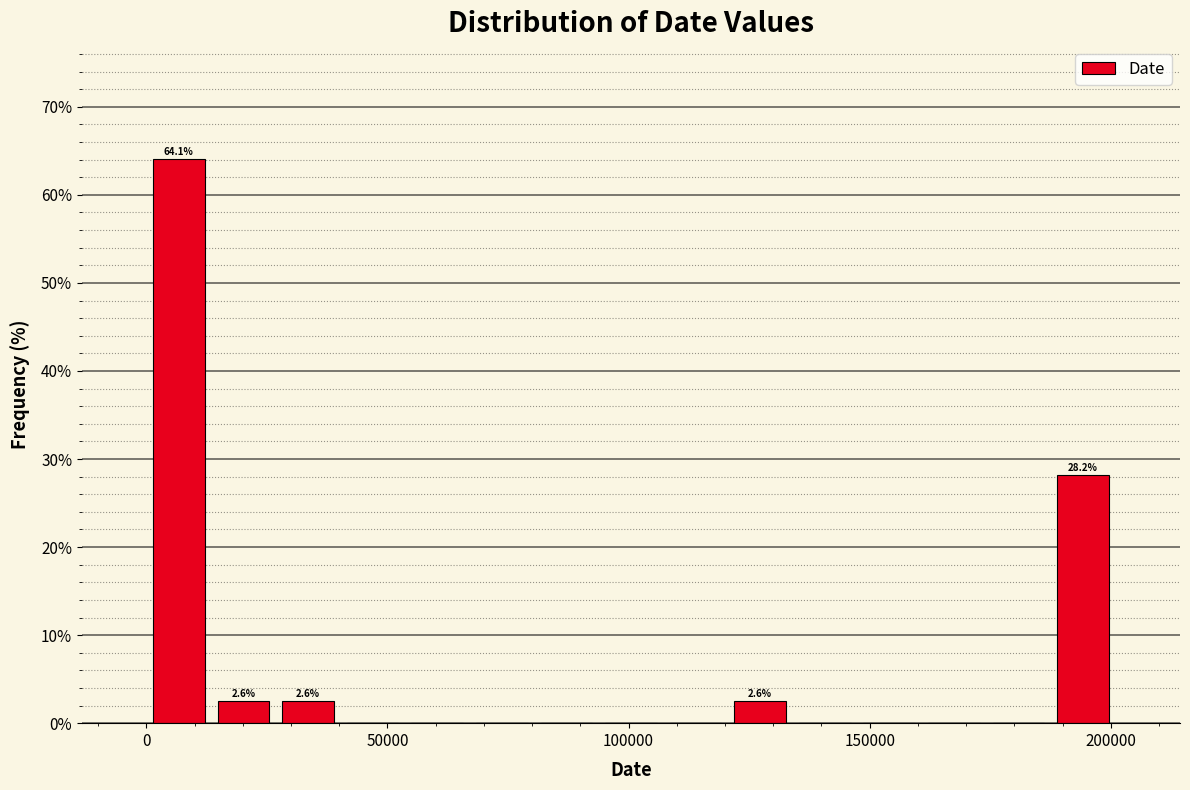

Read against the x-axis, roughly where is the centre of the tallest bar?

5000